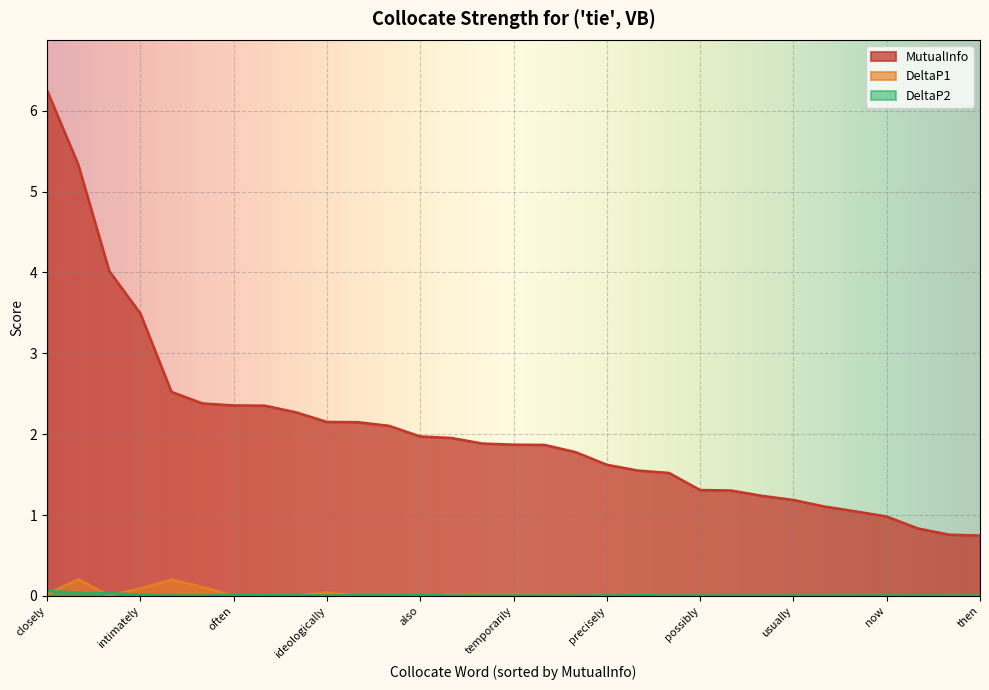

What is the maximum value for MutualInfo?

6.3